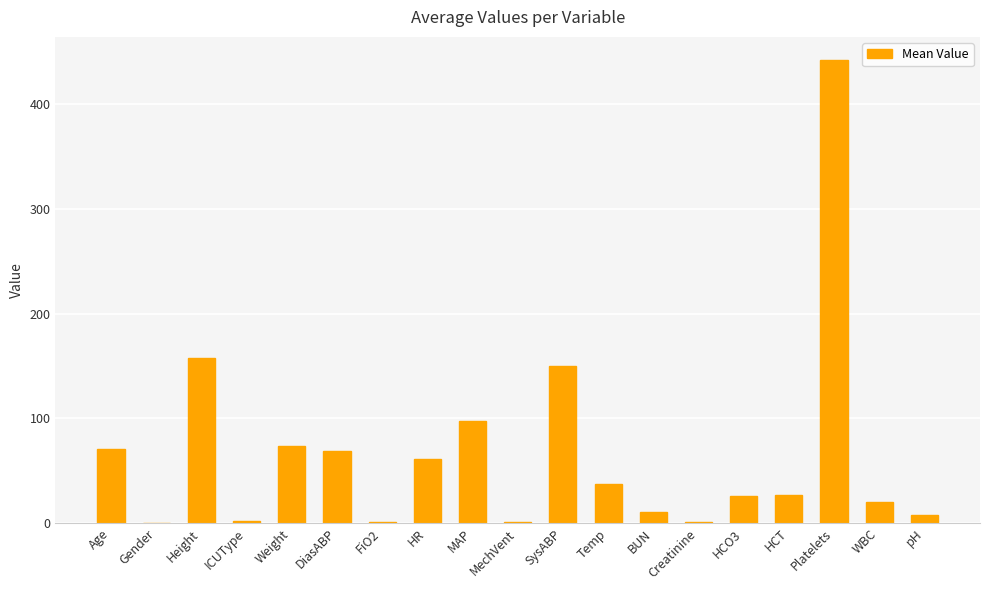

Is it true that the value at Weight is 73.6?

True